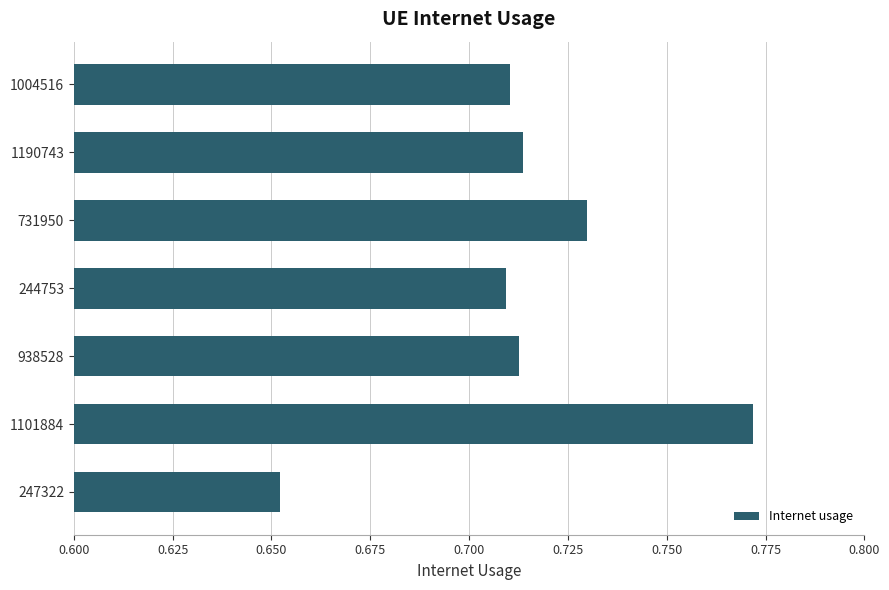

At which label is the value closest to 0?

247322